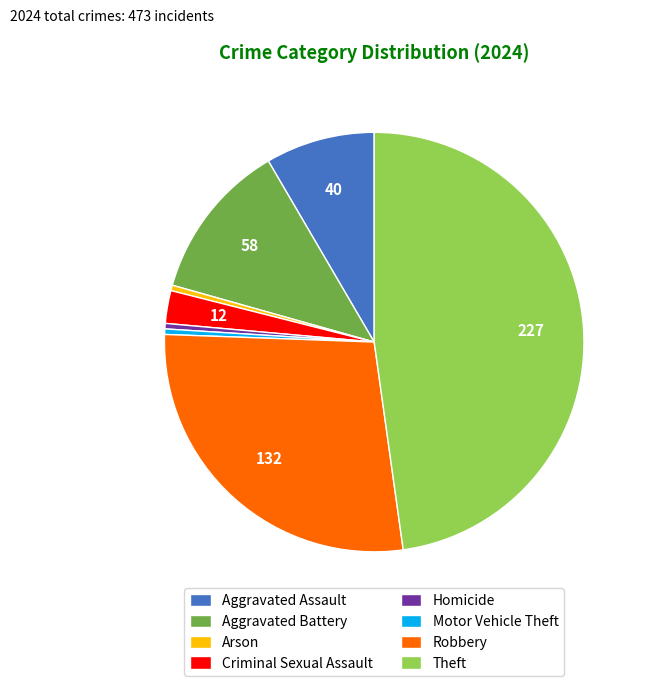

The Homicide slice represents 0% of the pie. True or false?

True